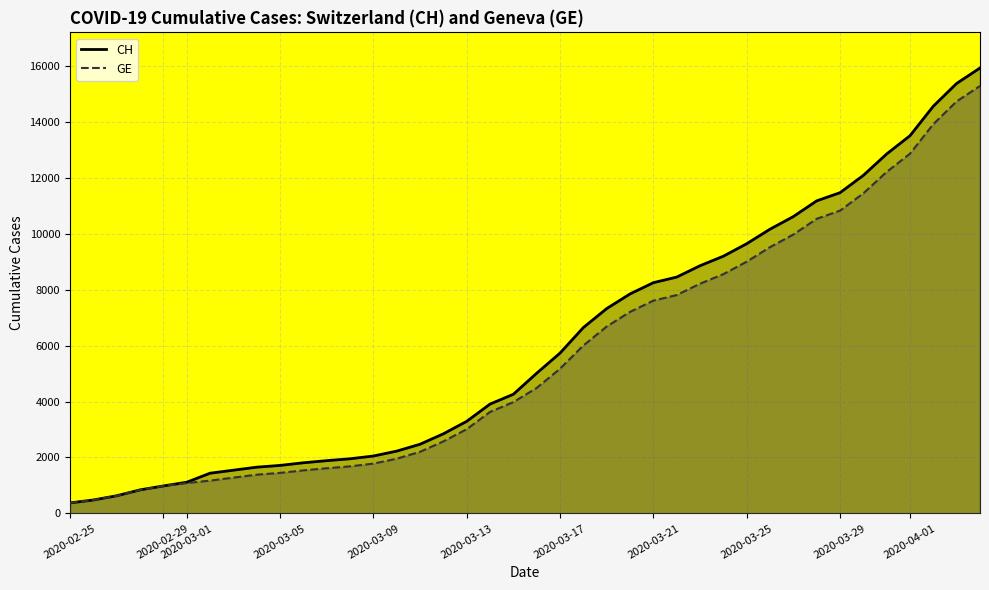

Which series has the widest spread of values?

CH